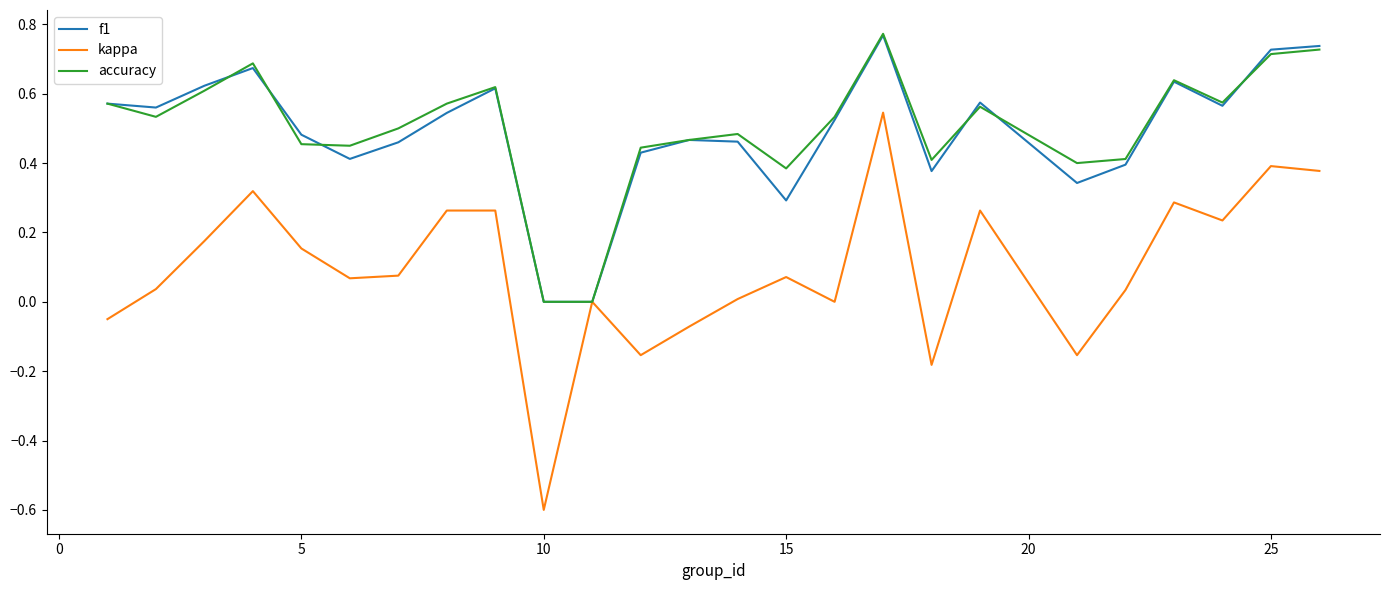

Which series has the widest spread of values?

kappa